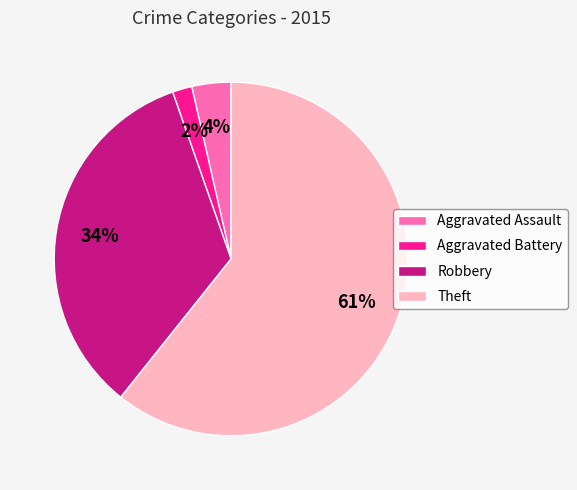

Rank the categories by value from highest to lowest.

Theft, Robbery, Aggravated Assault, Aggravated Battery